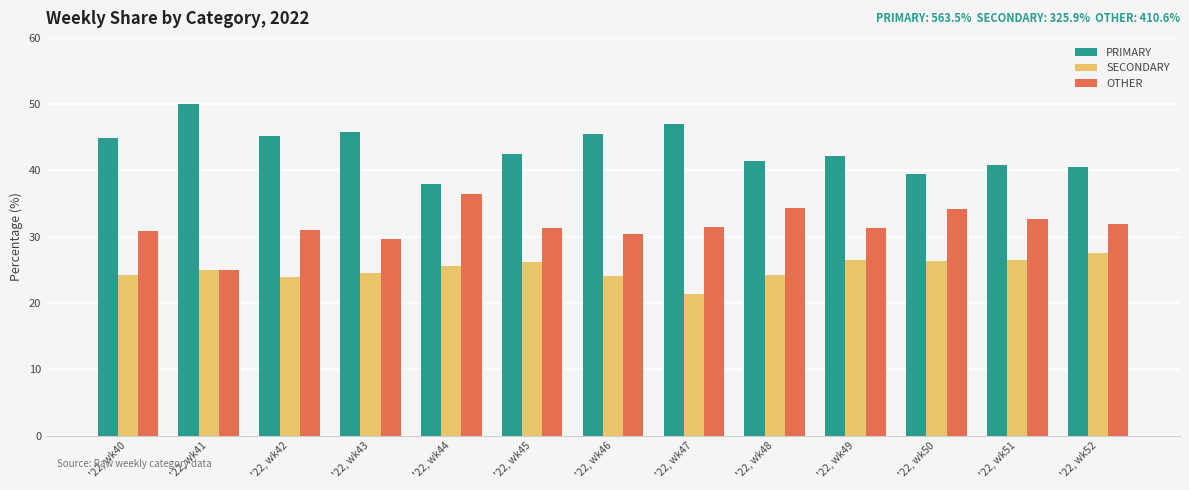

What is the sum of the PRIMARY values at '22, wk46 and '22, wk47?

92.6